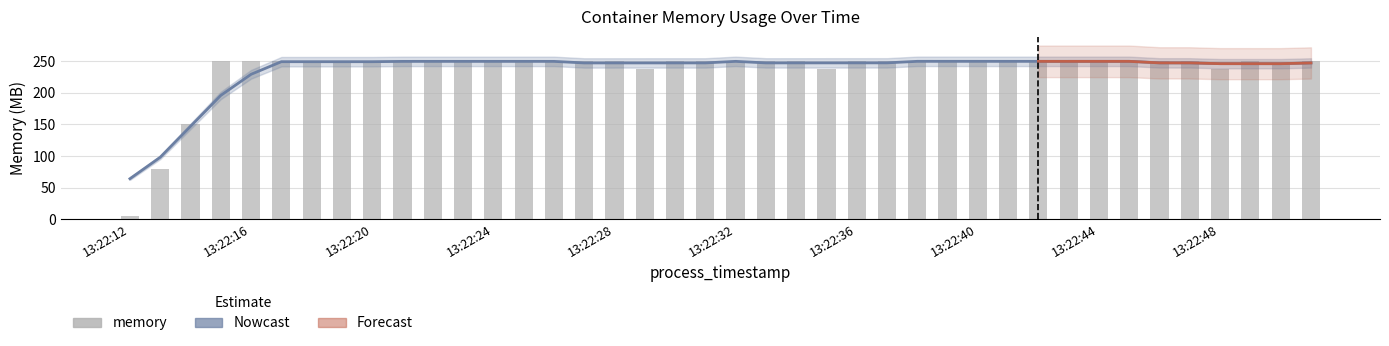

What is the value of the 21st bar from the left?

249.9